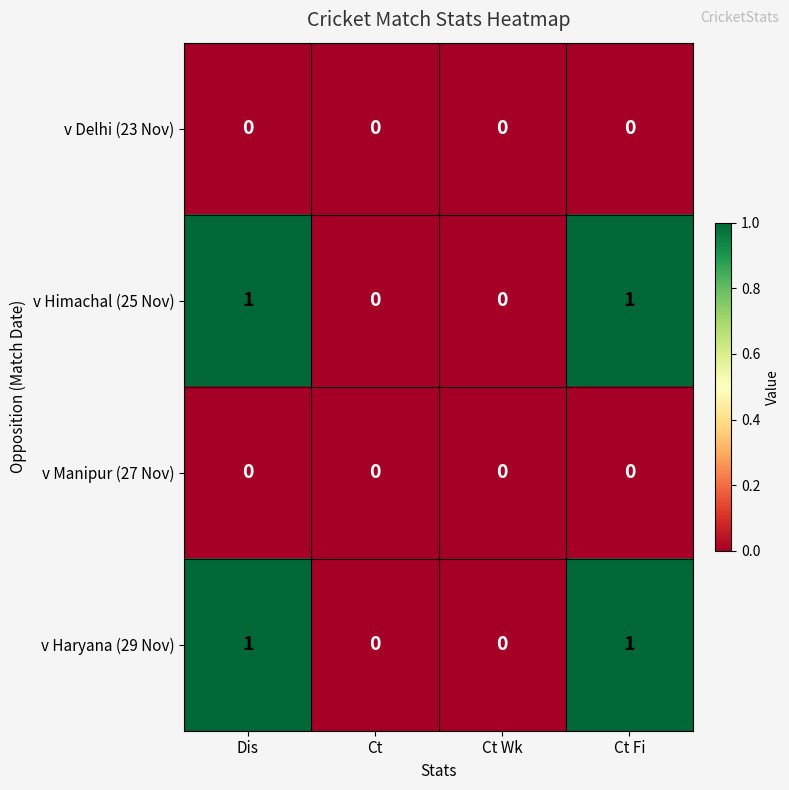

Reading left to right, what are all the values shown in this chart?

v Delhi (23 Nov): Dis=0	Ct=0	Ct Wk=0	Ct Fi=0
v Himachal (25 Nov): Dis=1	Ct=0	Ct Wk=0	Ct Fi=1
v Manipur (27 Nov): Dis=0	Ct=0	Ct Wk=0	Ct Fi=0
v Haryana (29 Nov): Dis=1	Ct=0	Ct Wk=0	Ct Fi=1